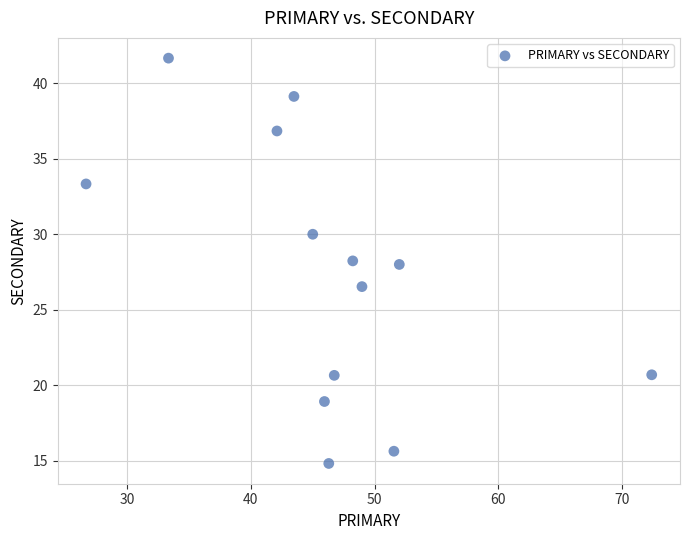

What is the range of X values (max minus min)?

45.7